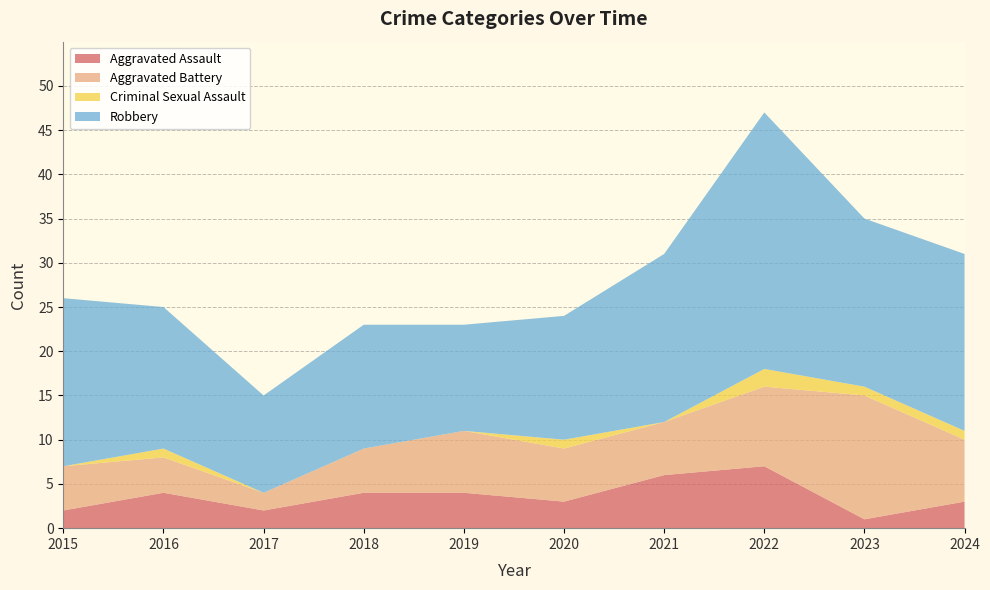

At which category is the sum across all series the highest?

2022